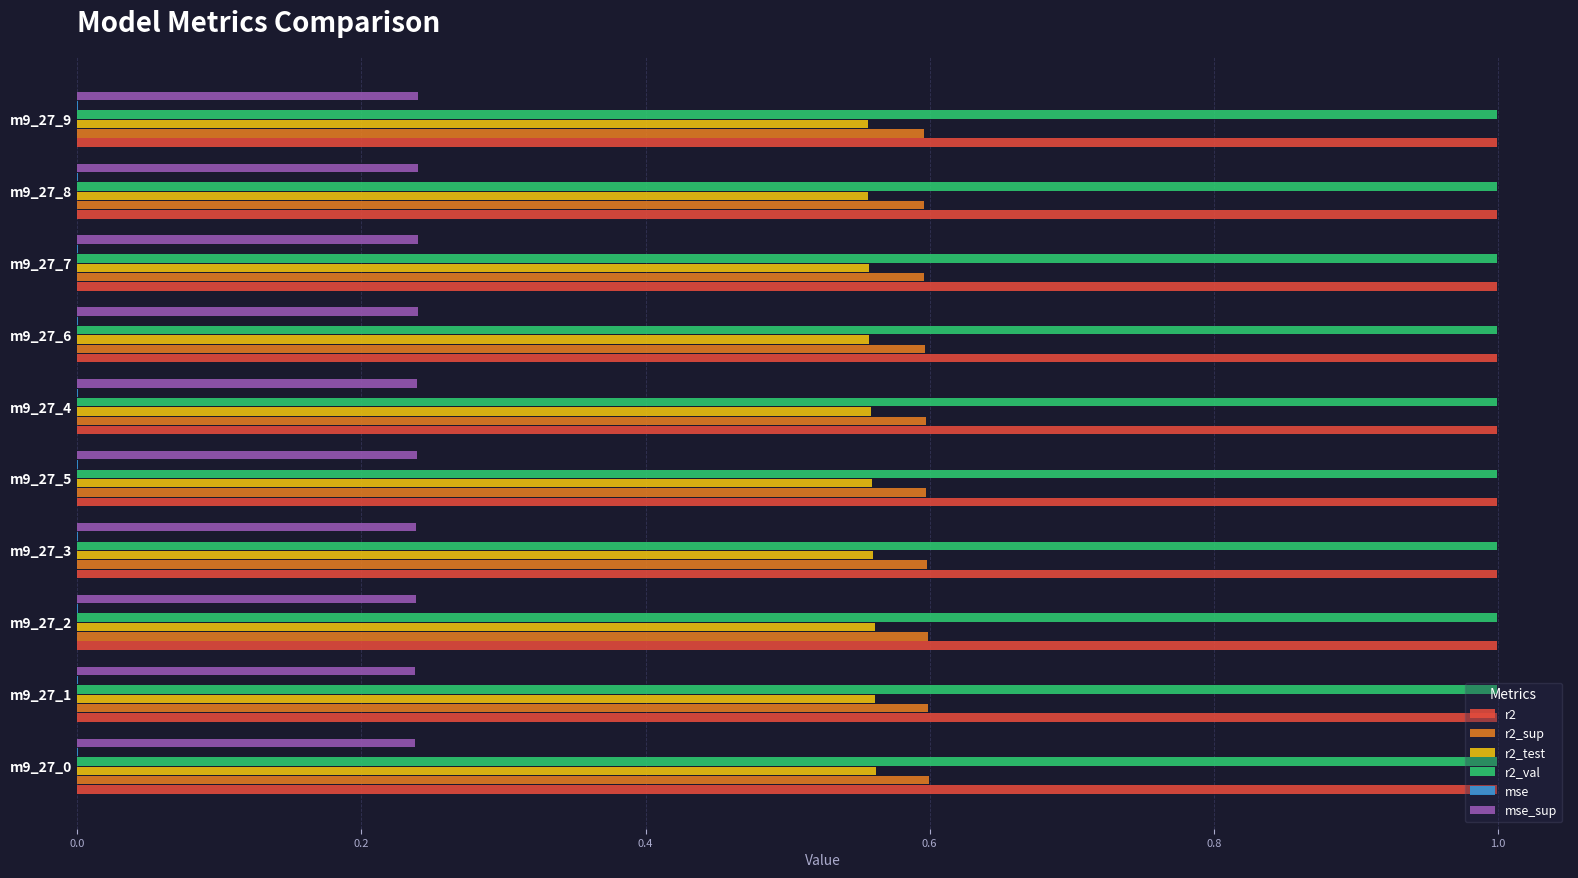

The value of r2 at m9_27_4 is 1.0. True or false?

True